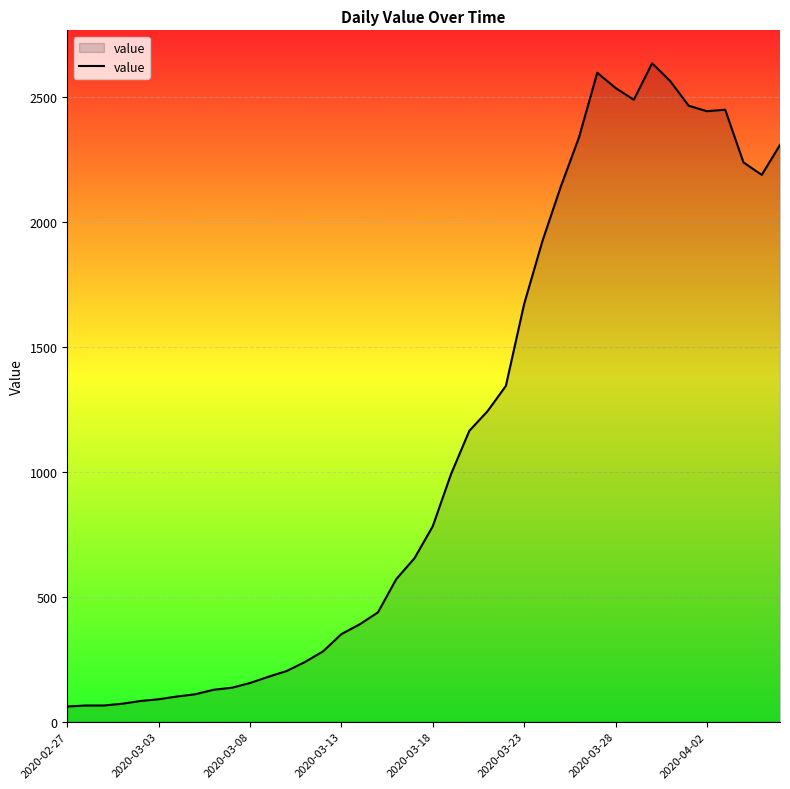

What is the difference between the maximum and minimum values?

2576